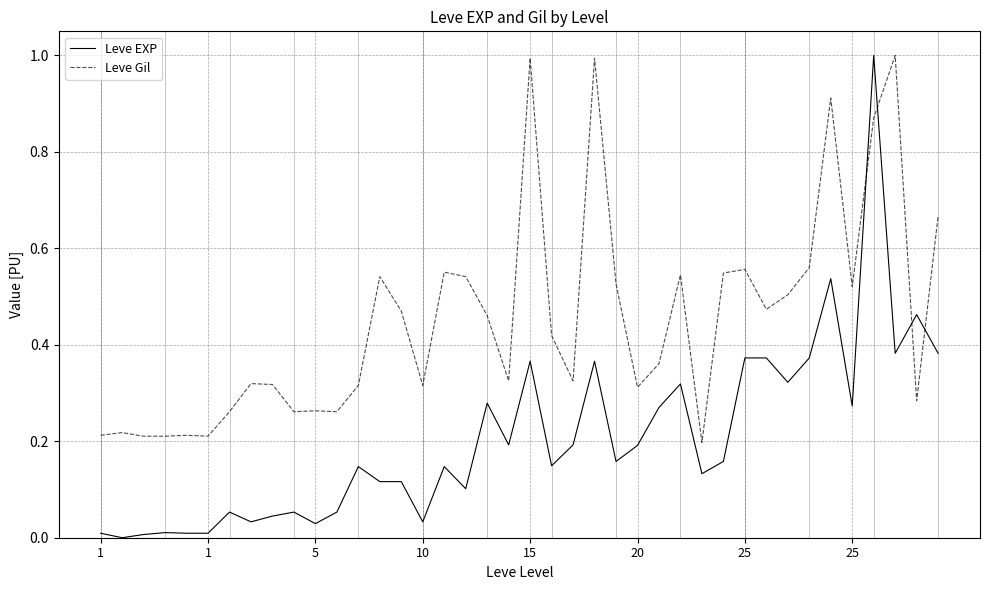

Rank the series by their average value, from lowest to highest.

Leve EXP, Leve Gil